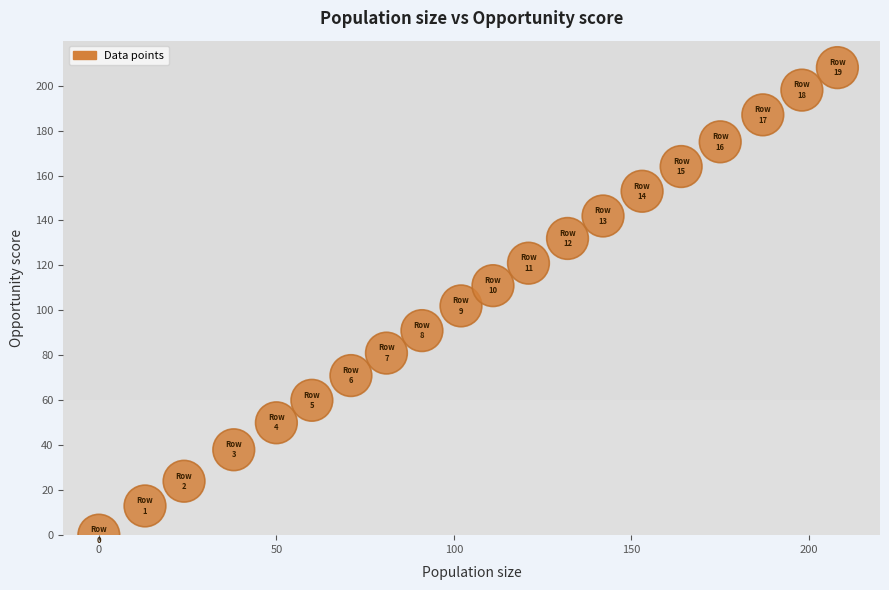

What is the range of Y values (max minus min)?

208